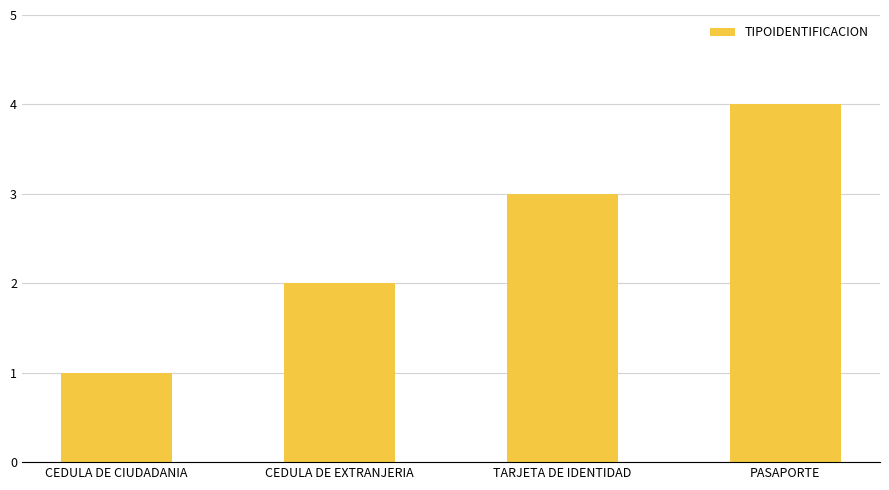

What is the change in value from CEDULA DE EXTRANJERIA to PASAPORTE?

+2